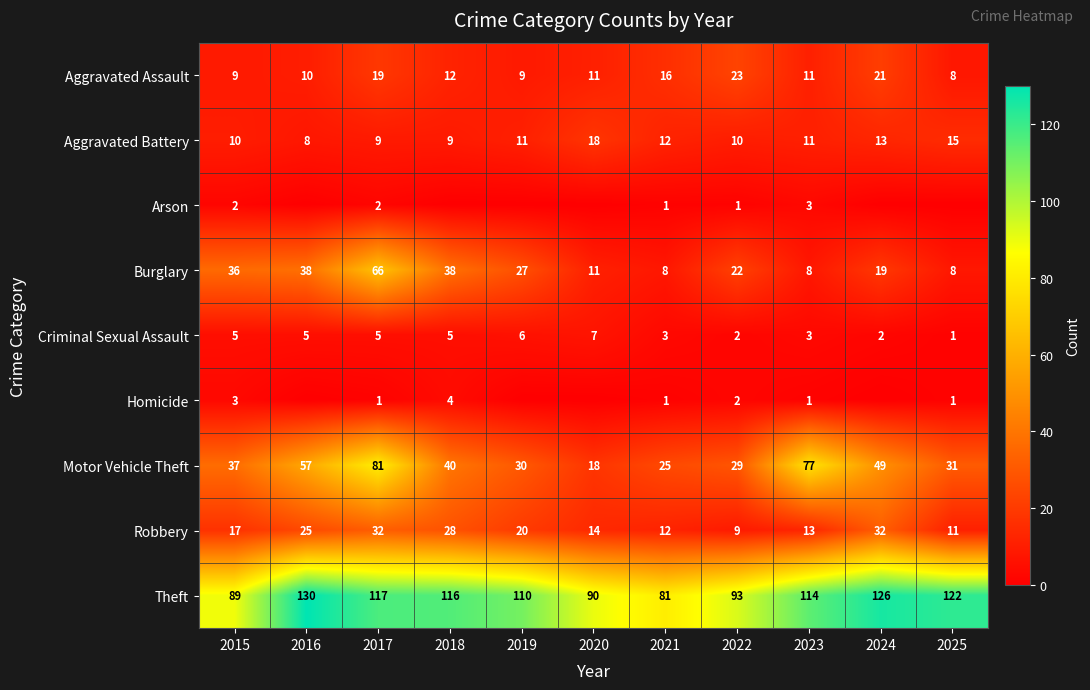

Between 2017 and 2021, which series saw the biggest shift?

Burglary